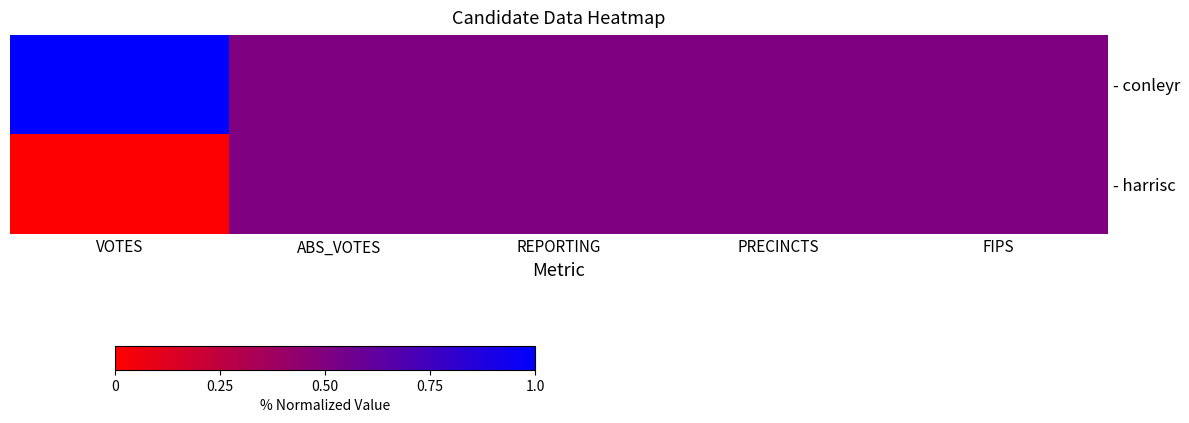

At how many categories does at least one series exceed 0?

5